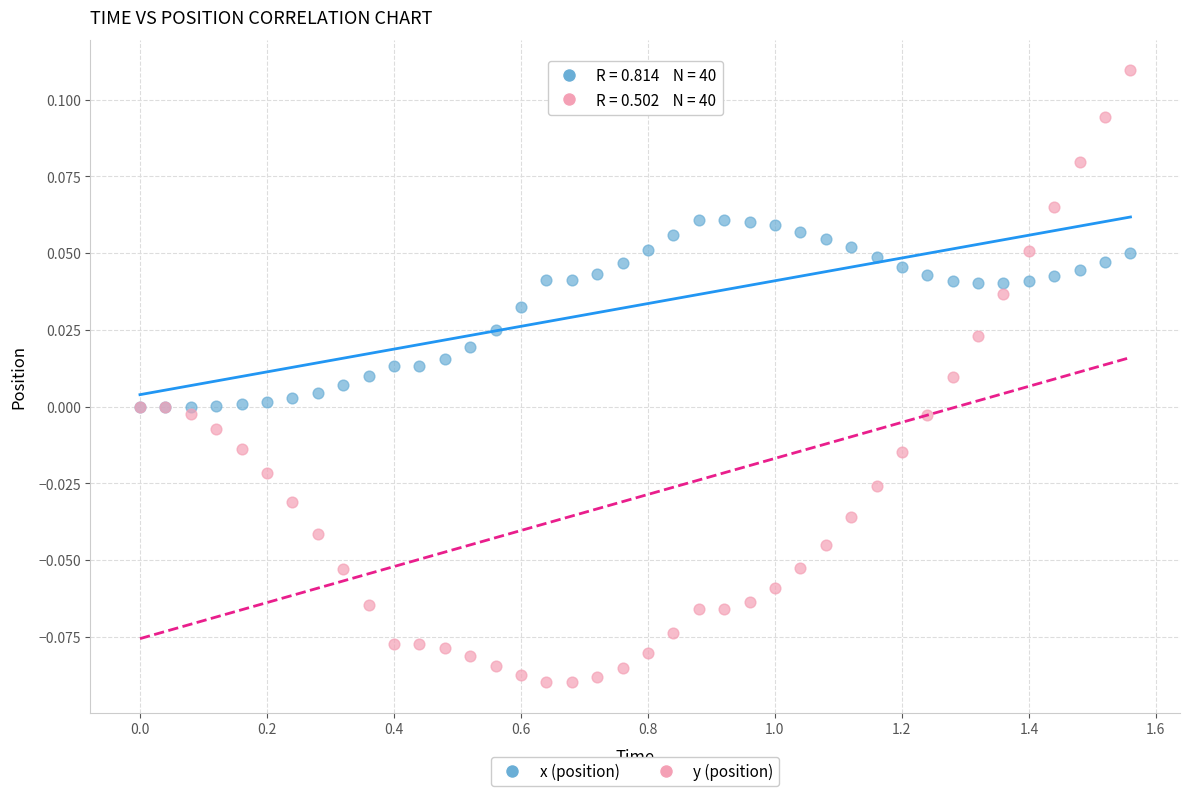

Which series contains the highest Y value?

y (position)